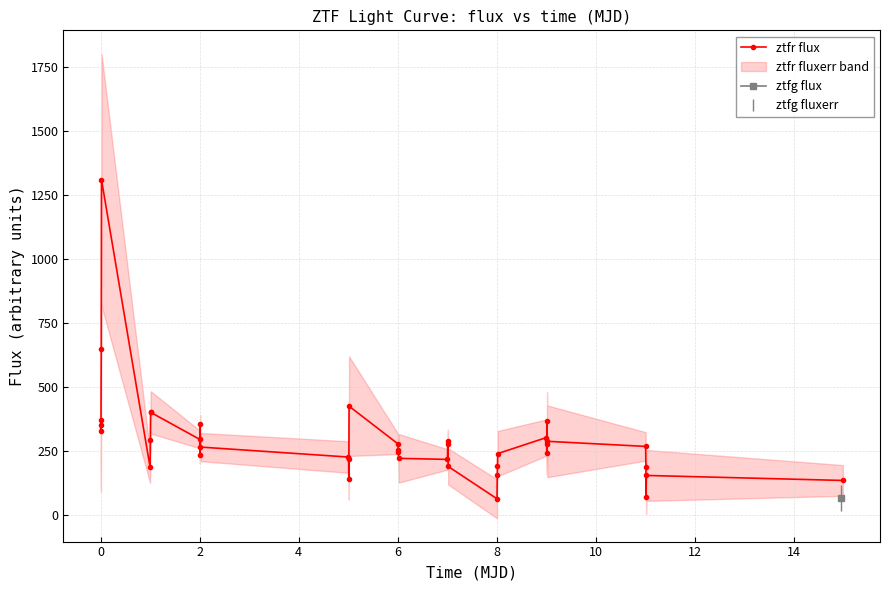

Reading left to right, extract all data points from this chart.

354.3	330.3	372.5	648.2	1310.3	186.9	295.2	402.9	401.6	296.7	236.9	356.4	266.5	227.6	219.4	142.2	426.1	279.0	245.4	255.3	222.4	218.3	279.5	288.4	190.9	64.6	156.1	193.4	241.0	303.6	279.1	242.2	368.7	289.0	269.0	189.0	72.1	155.8	136.2